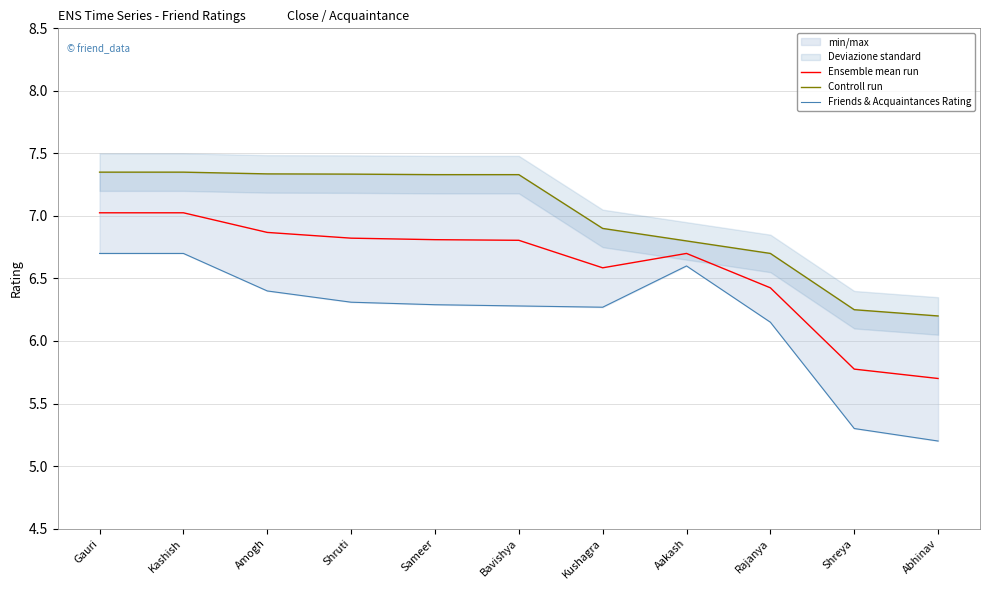

Where does the Ensemble mean run series first go above 6?

Gauri